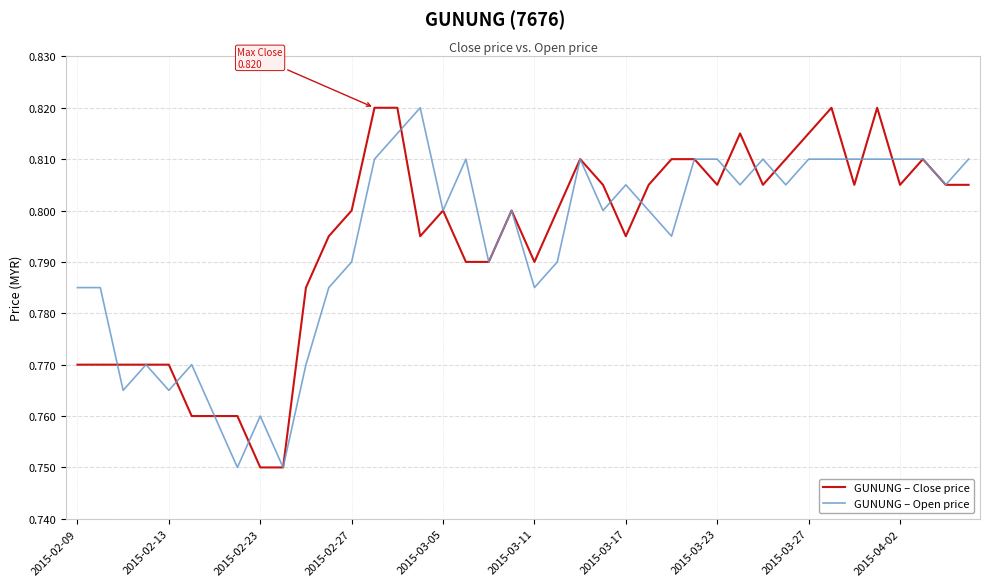

Is it true that GUNUNG – Open price equals 0.4 at 2015-03-27?

False